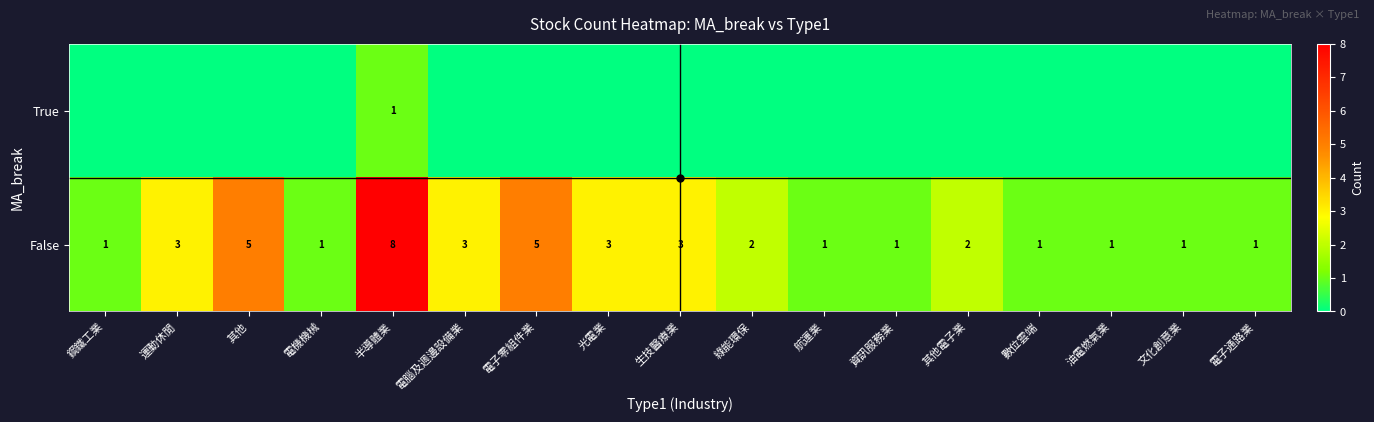

What is the sum of all False values?

42